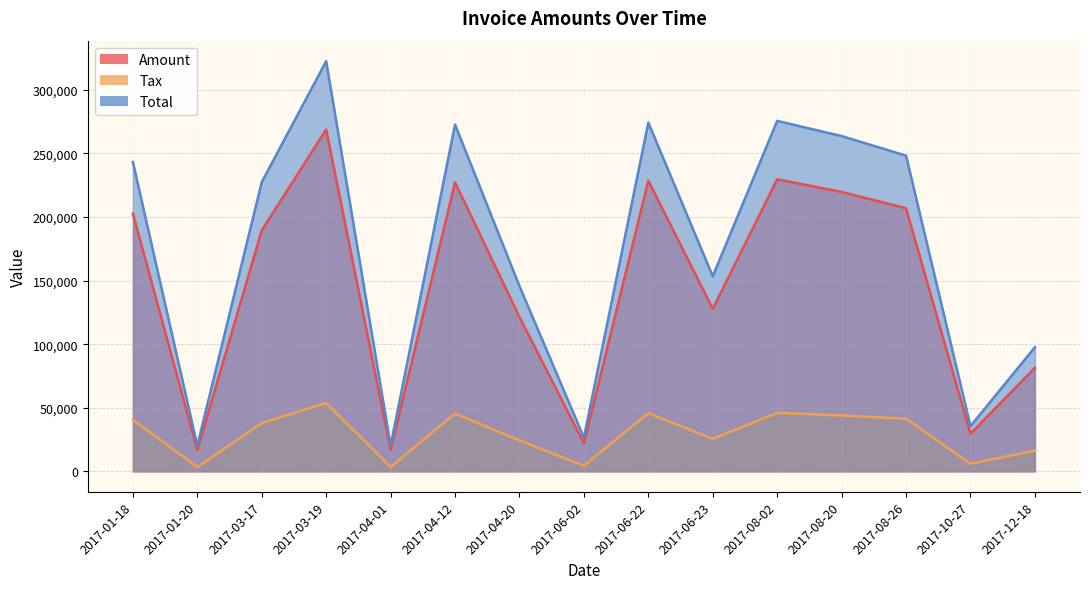

How many interior local peaks does the Total series have?

4